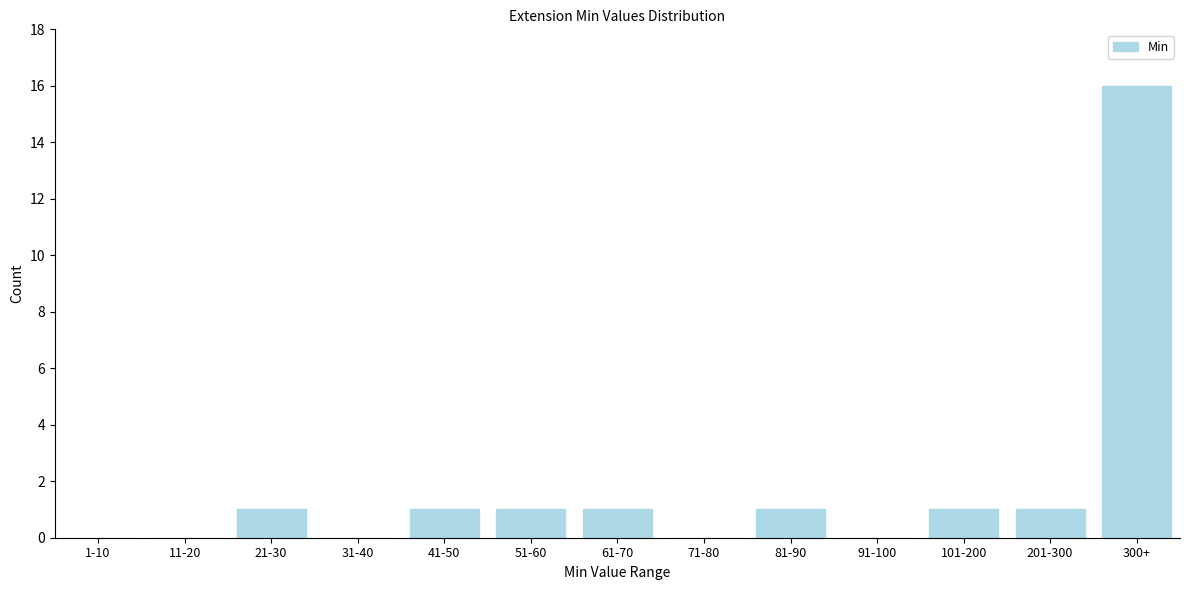

Reading right to left, transcribe all the data shown in this chart.

300+=16	201-300=1	101-200=1	91-100=0	81-90=1	71-80=0	61-70=1	51-60=1	41-50=1	31-40=0	21-30=1	11-20=0	1-10=0